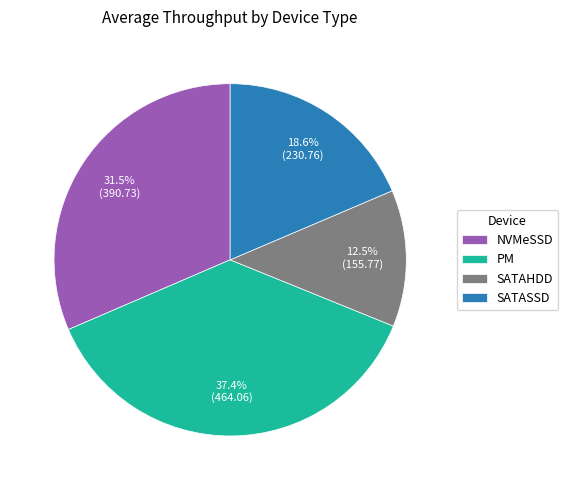

Is it true that PM is 37% of the pie?

True